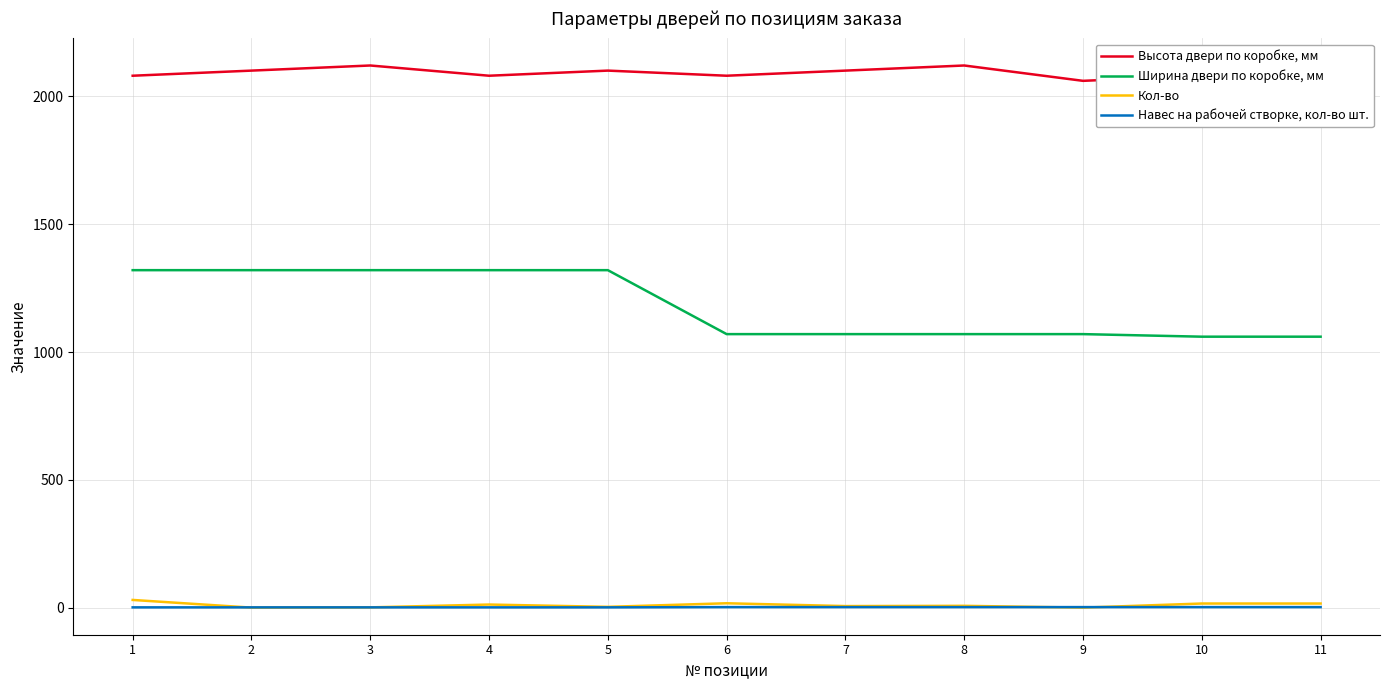

What is the sum of all Навес на рабочей створке, кол-во шт. values?

28